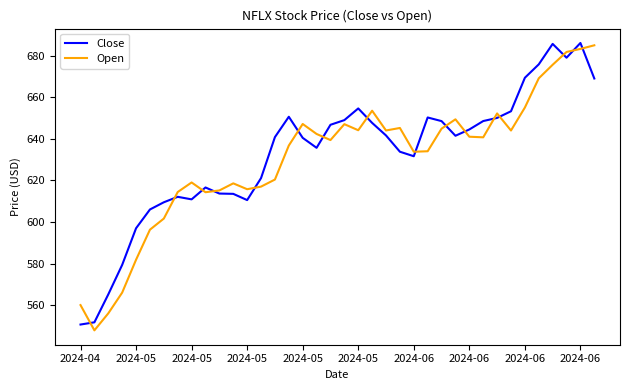

What is the maximum value for Close?

686.1